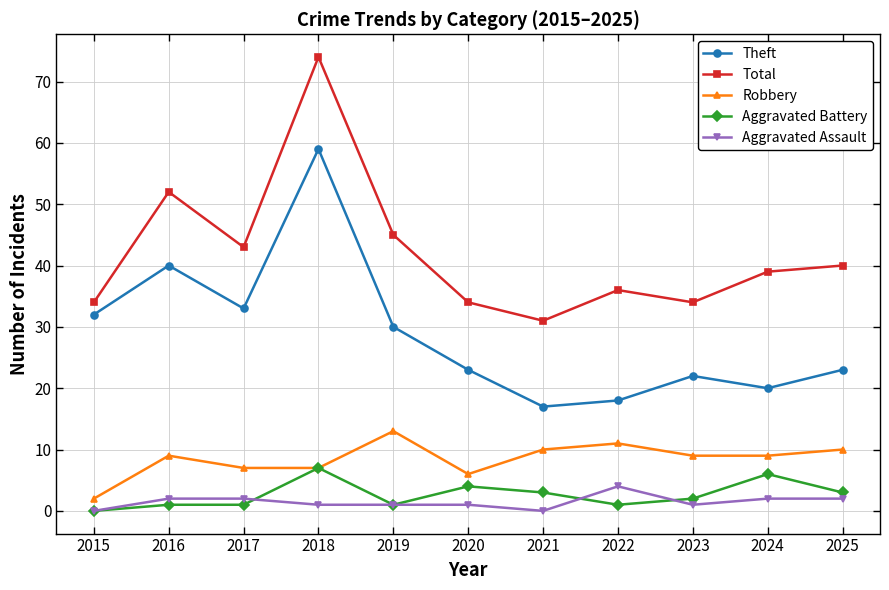

How many lines are shown in the chart?

5